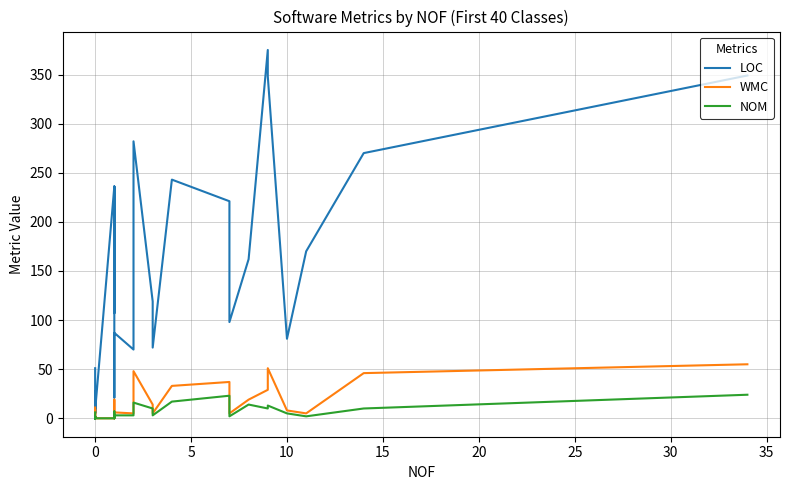

The LOC series shows 2 at 0. True or false?

False